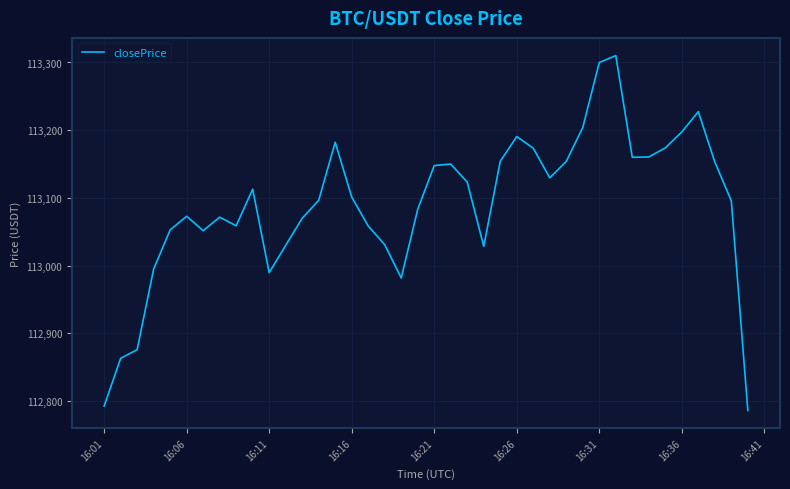

What is the difference between the maximum and minimum values?

523.9